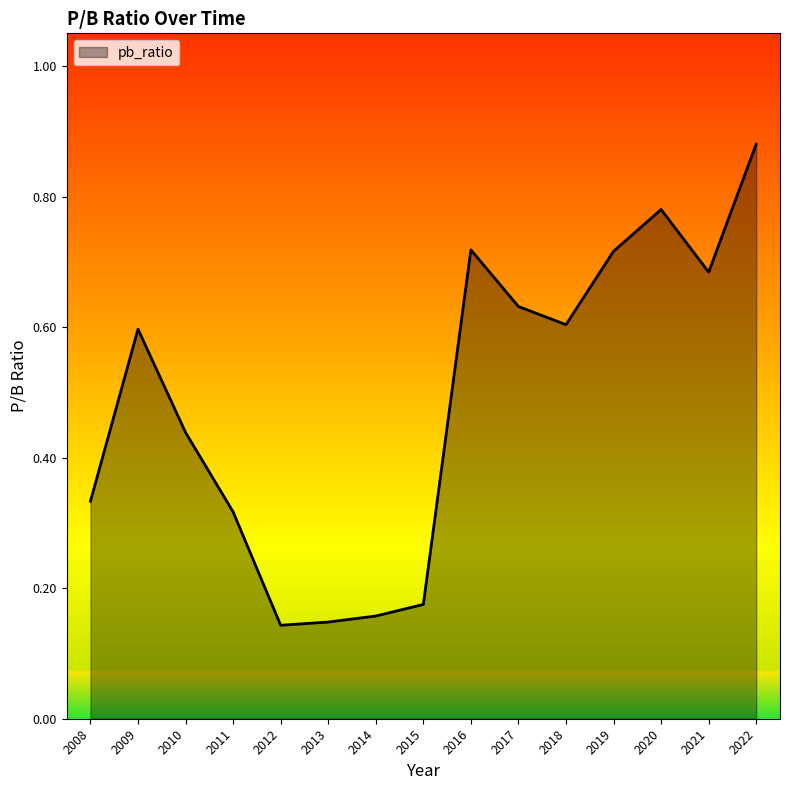

Count the values in the range 0 to 1.

15